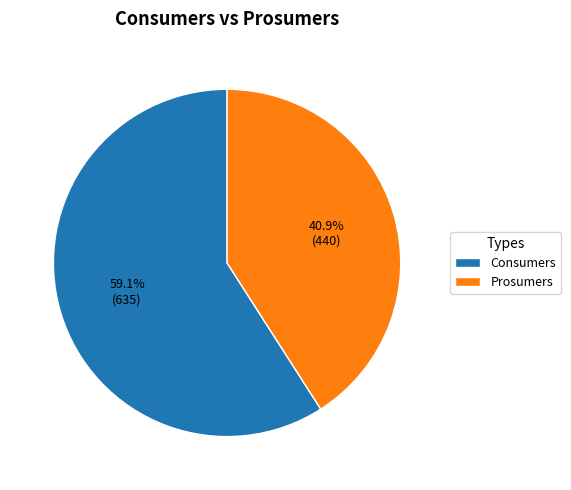

To the nearest percent, what is the average slice percentage?

50%